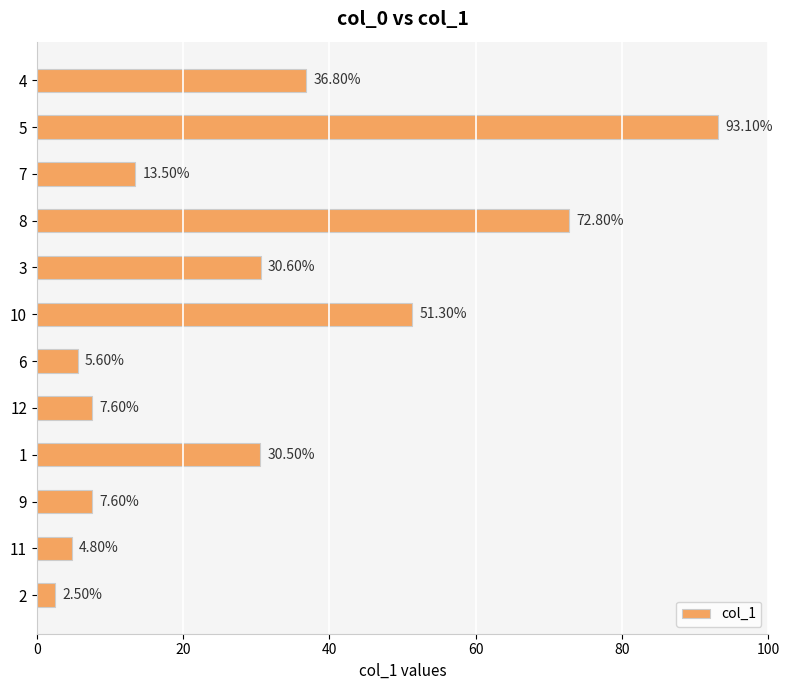

What is the sum of the values at 7 and 8?

86.3